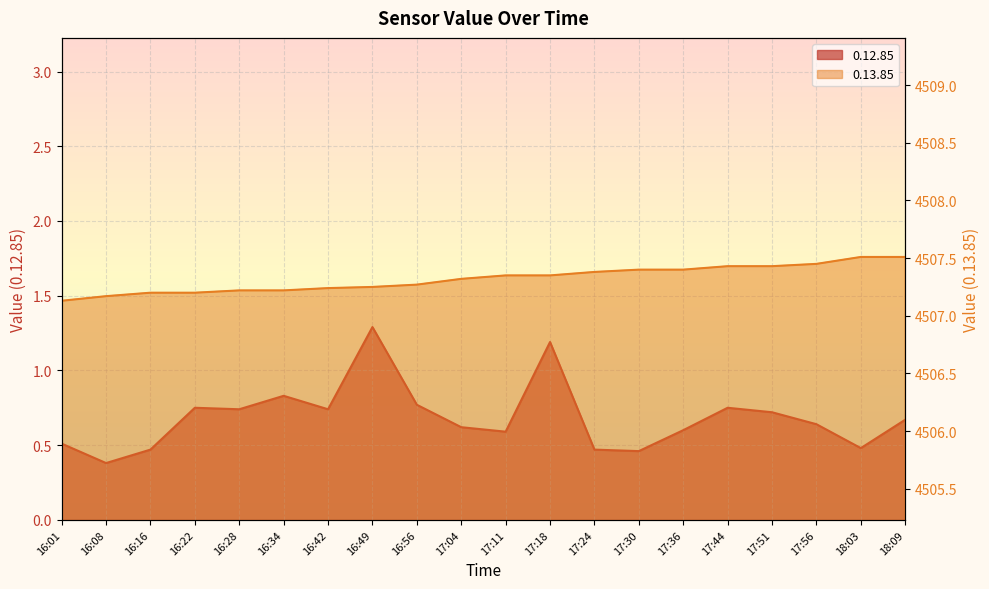

What is the label of the 5th point from the right?

17:44